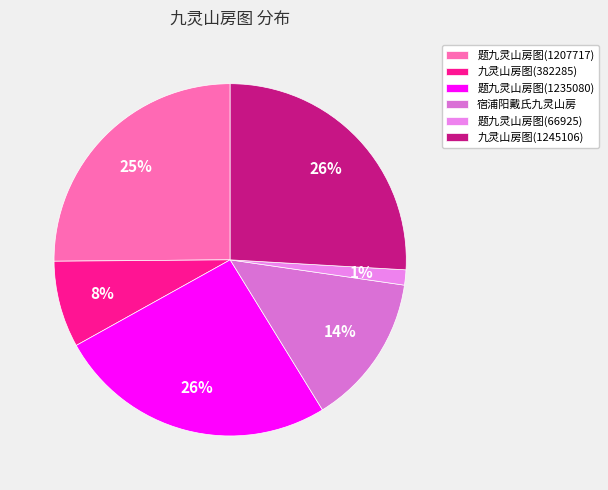

To the nearest percent, what is the difference between the 题九灵山房图(1235080) and 宿浦阳戴氏九灵山房 slice percentages?

12%